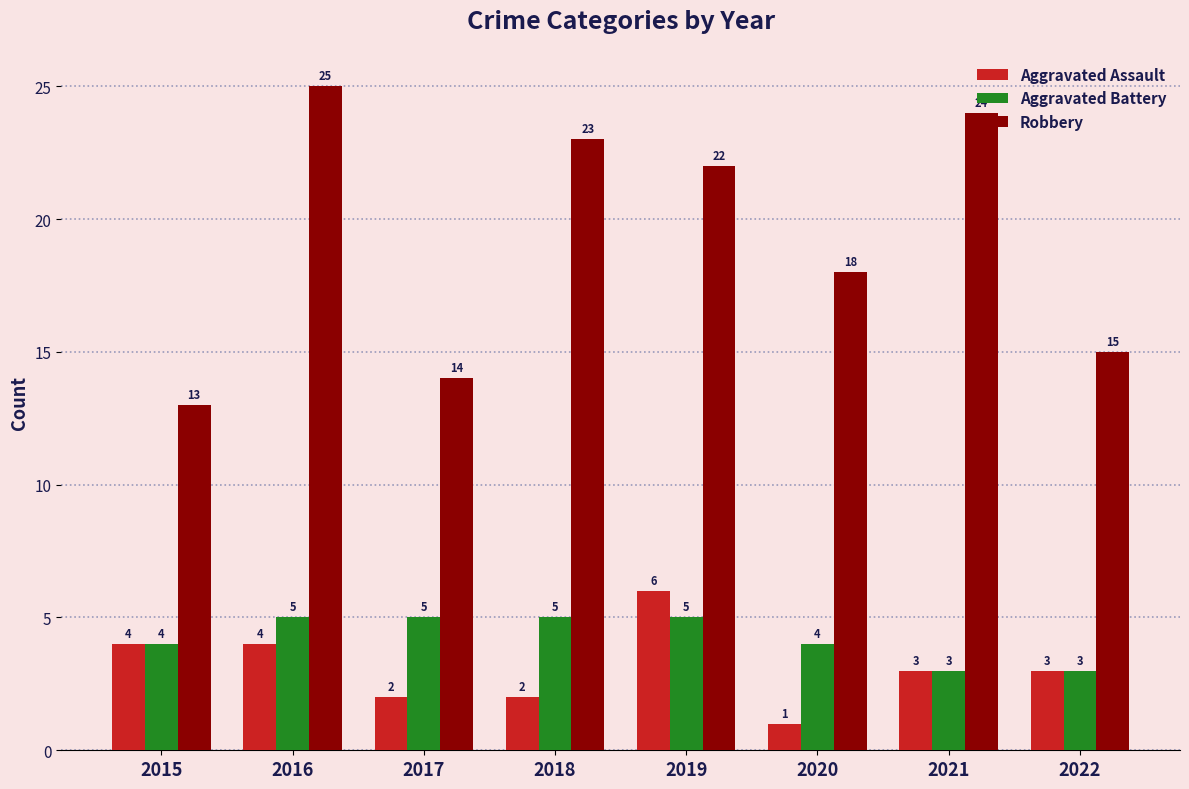

What are all the series names shown in the legend?

Aggravated Assault, Aggravated Battery, Robbery